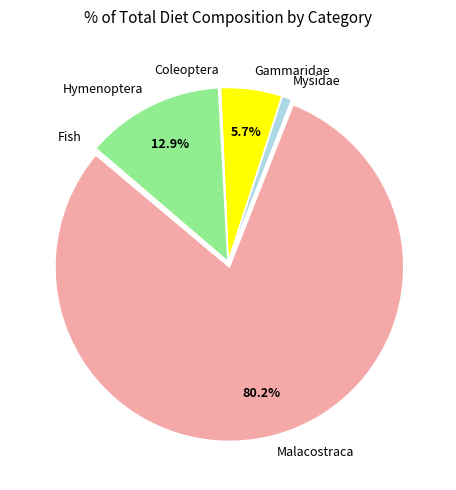

Does Gammaridae represent more than half of the total?

No